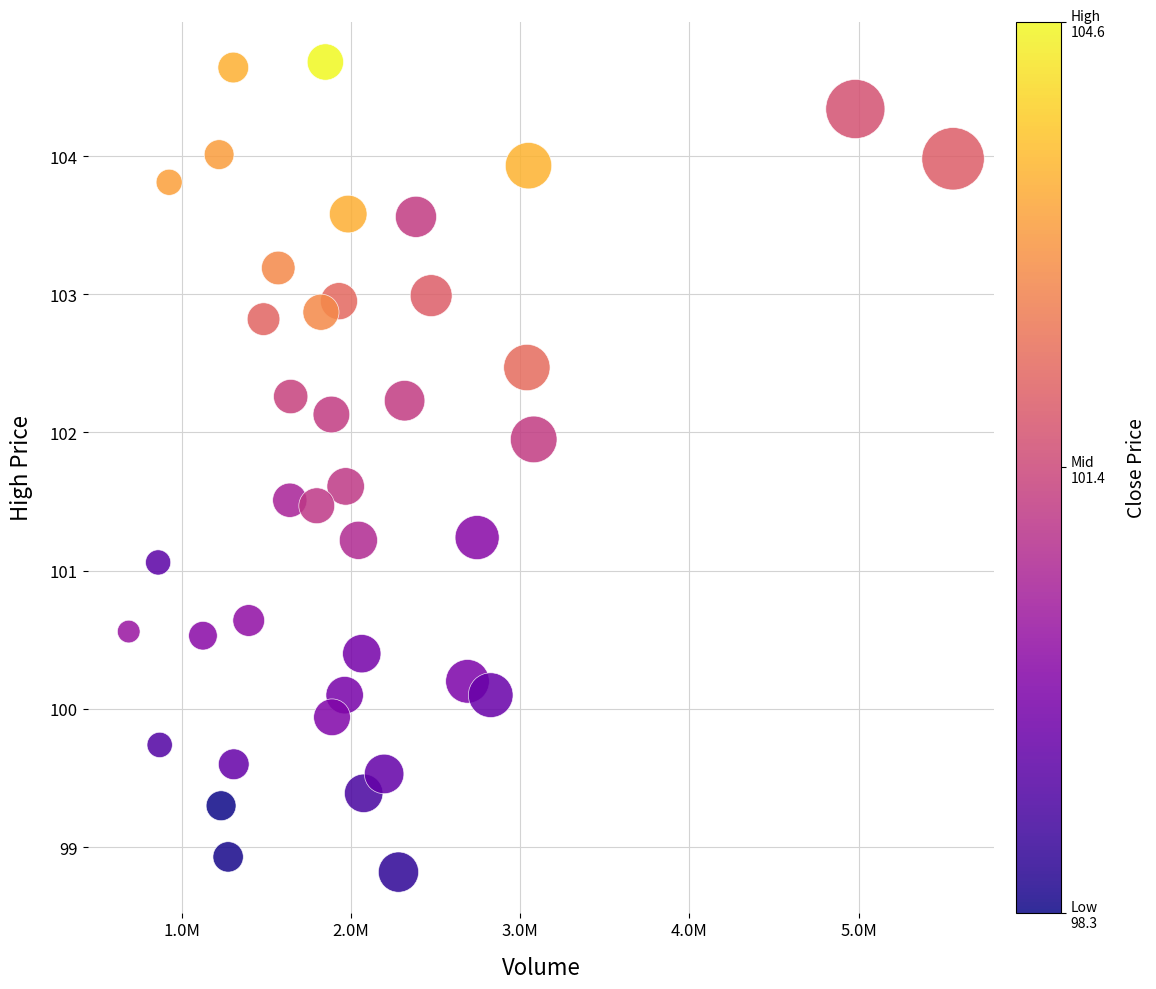

What is the range of X values (max minus min)?

4872624.0